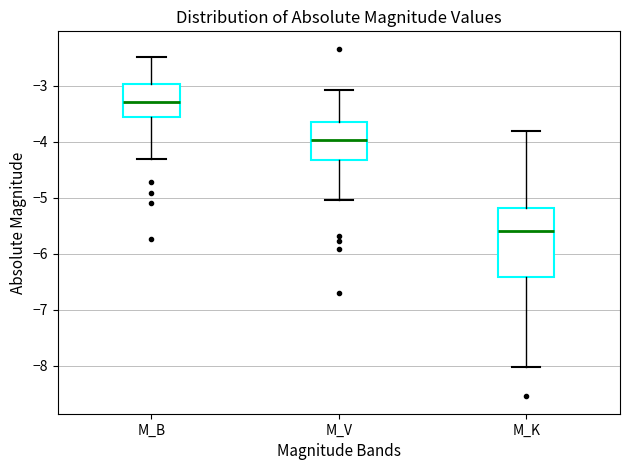

Where is the lower edge of the box for M_B on the y-axis? The values are not printed on the chart, so give them approximately, as read against the axis.

-3.6